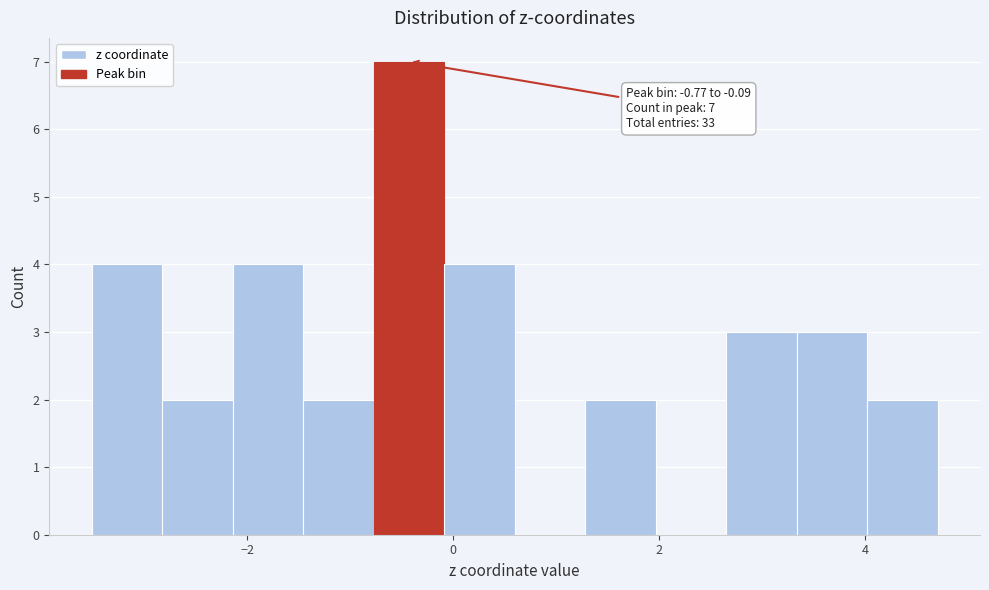

Around what value on the x-axis is the tallest bar? Give the approximate position of its centre, as read against the axis.

-0.4